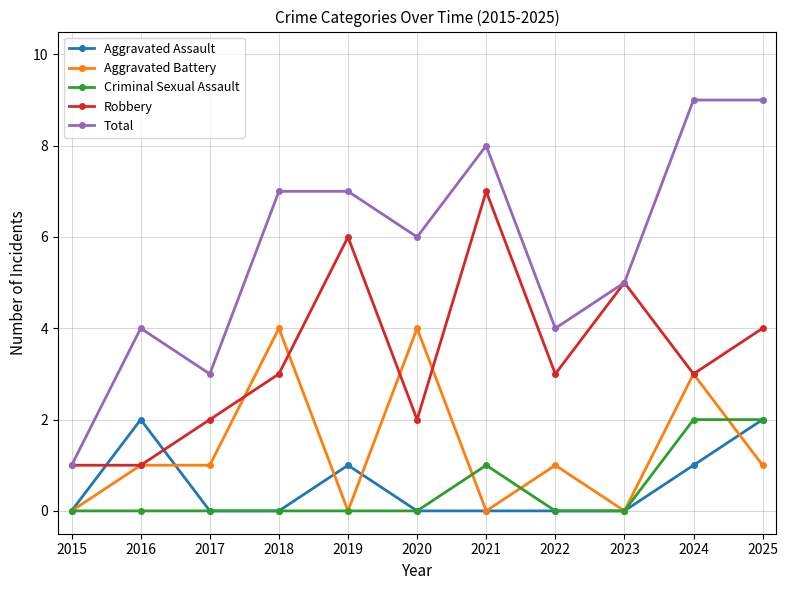

Is the value of Total at 2020 greater than the value of Criminal Sexual Assault at 2021?

Yes